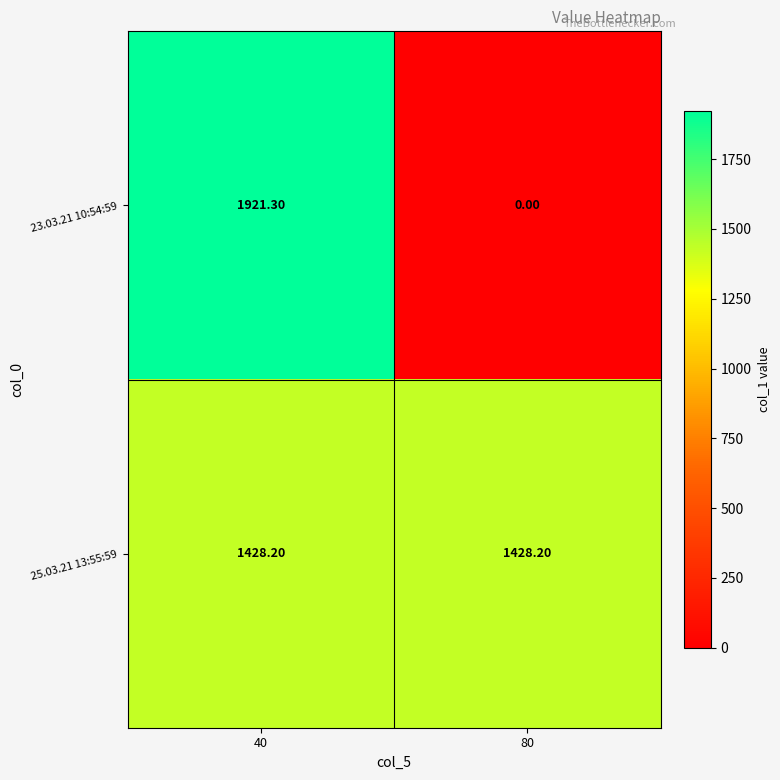

What is the average value of the 25.03.21 13:55:59 series?

1428.2